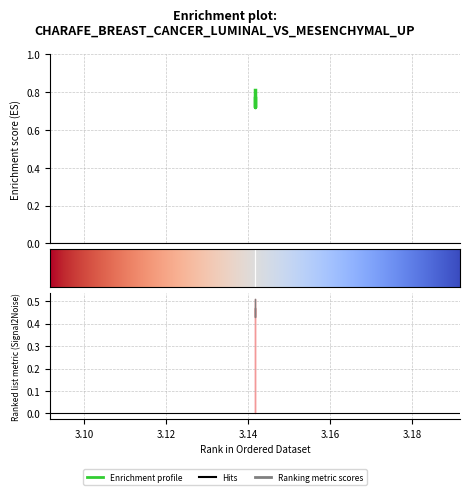

Reading left to right, transcribe all the data shown in this chart.

col_0: 0.5	0.4	0.5
col_1: 0.8	0.7	0.8